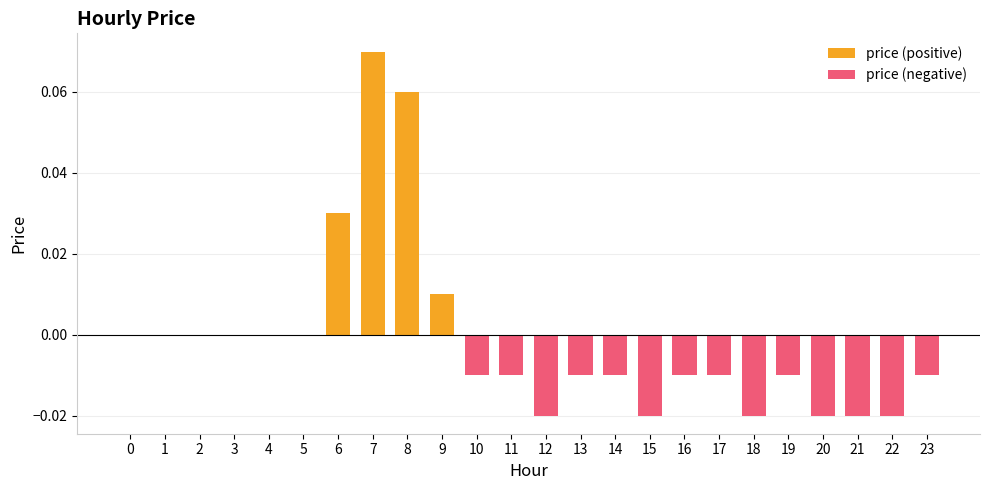

How many values in the price (positive) series exceed 0?

4